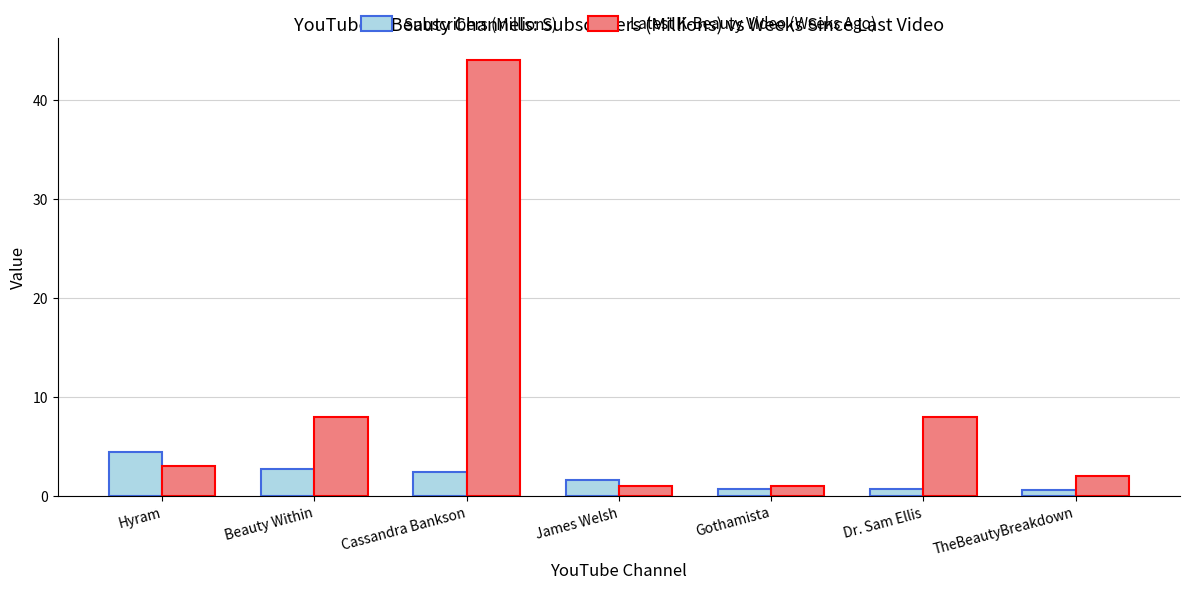

Rank the series at Hyram from highest to lowest value.

Subscribers (Millions), Latest K-Beauty Video (Weeks Ago)